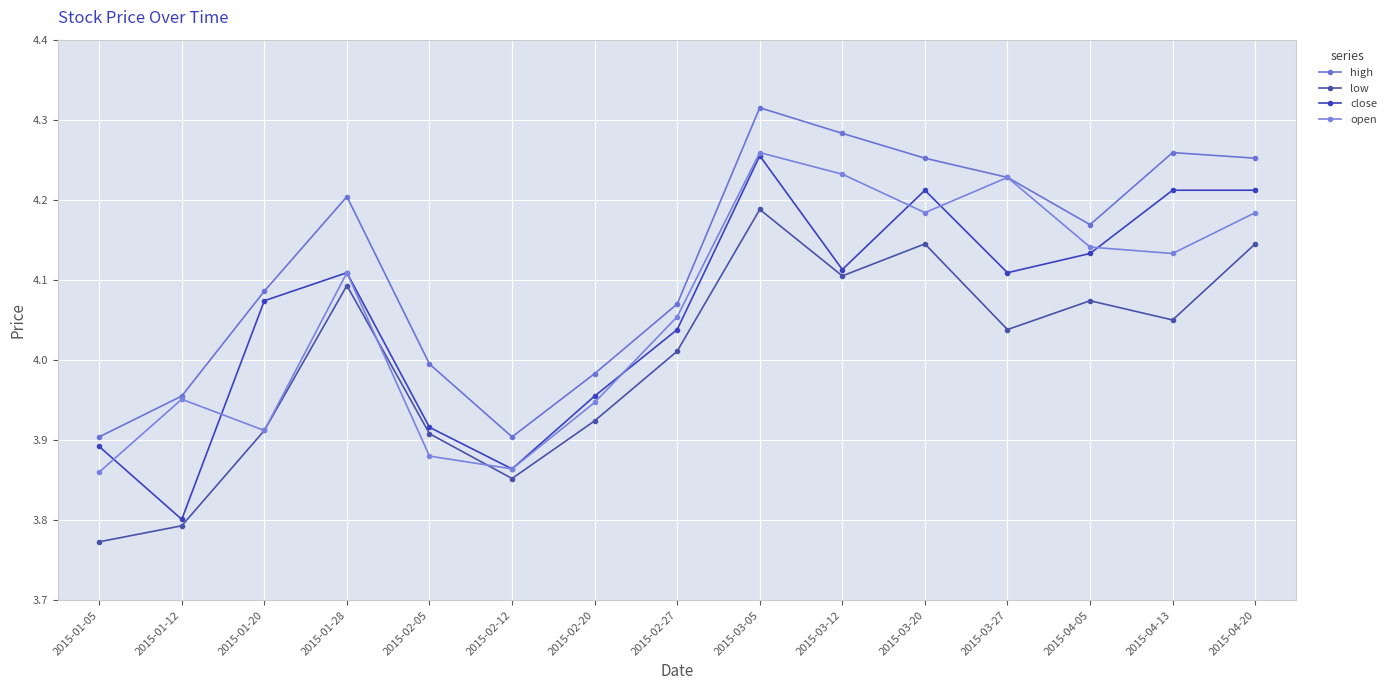

Read the open value at 2015-03-27.

4.2